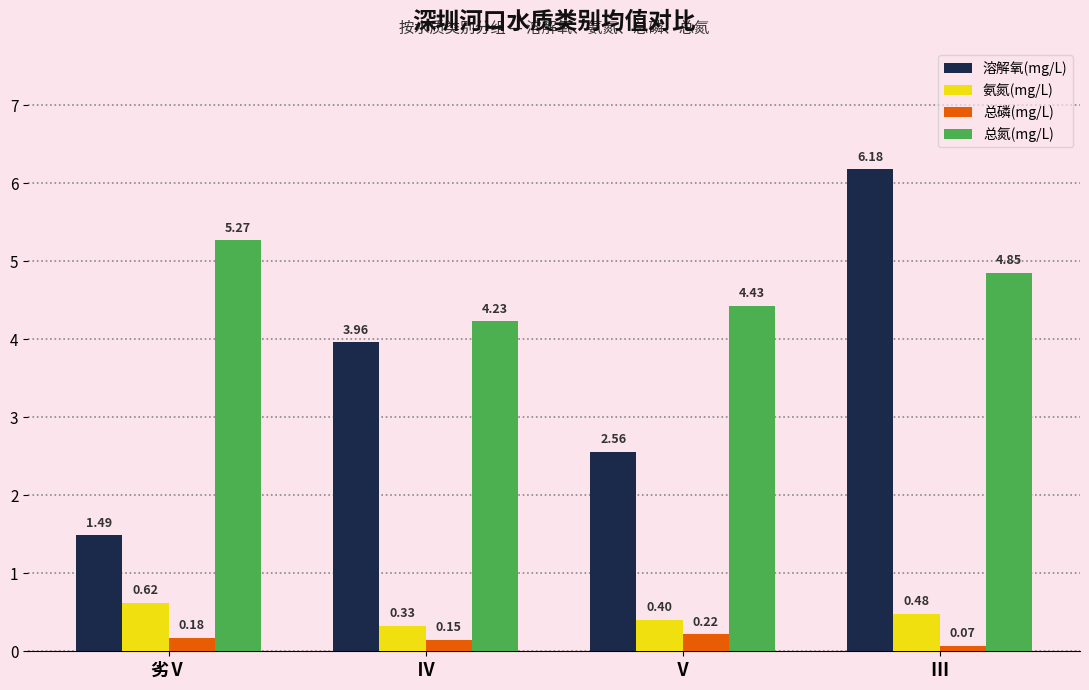

Is the value of 总氮(mg/L) at Ⅲ greater than the value of 氨氮(mg/L) at Ⅳ?

Yes